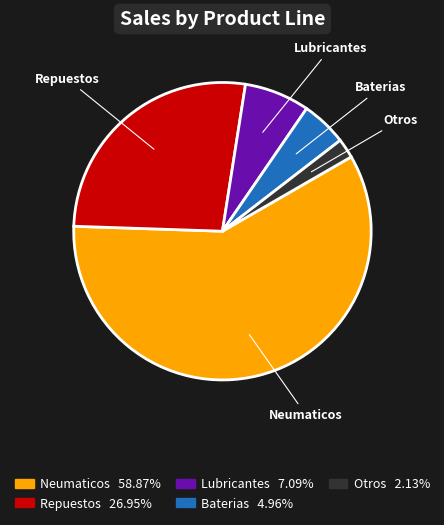

Which category has the biggest portion of the pie?

Neumaticos